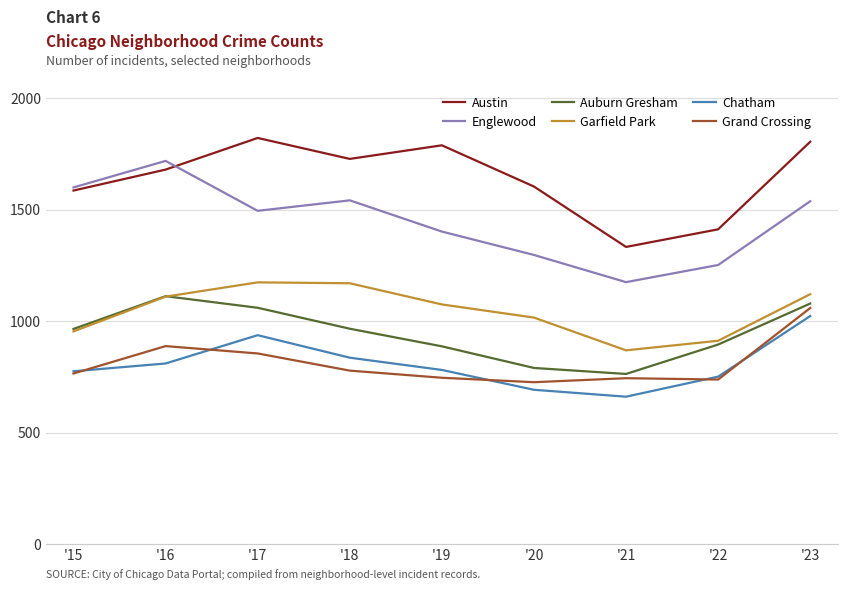

What is the difference between the highest and lowest values at '23?

782